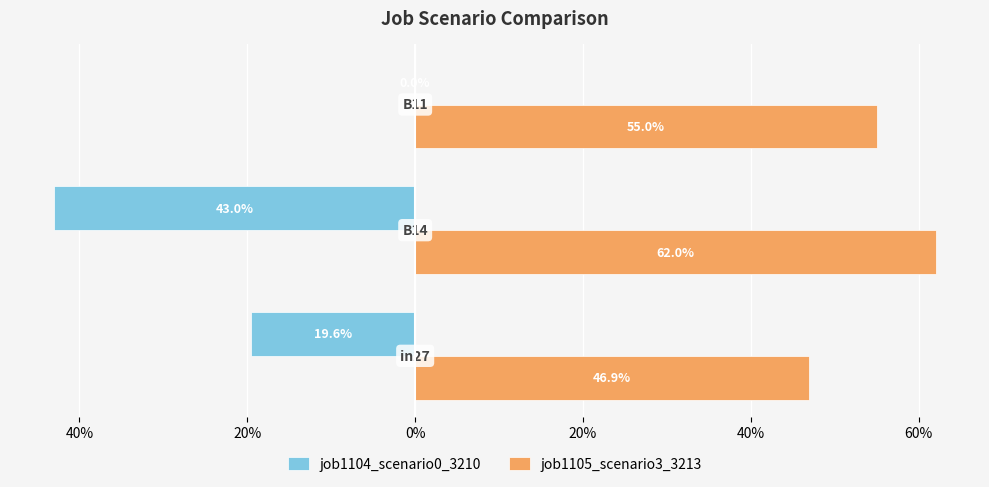

What are all the series names shown in the legend?

job1104_scenario0_3210, job1105_scenario3_3213